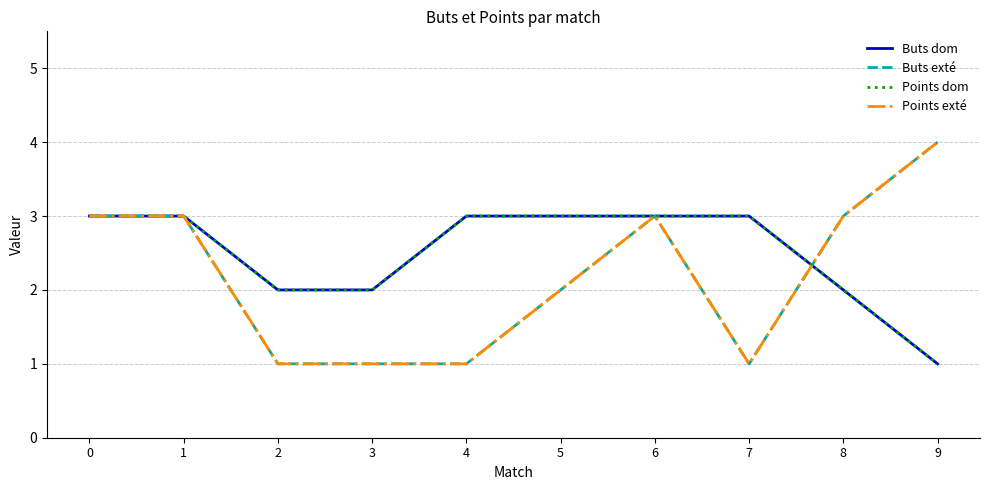

The value of Points dom at 8 is 3. True or false?

False